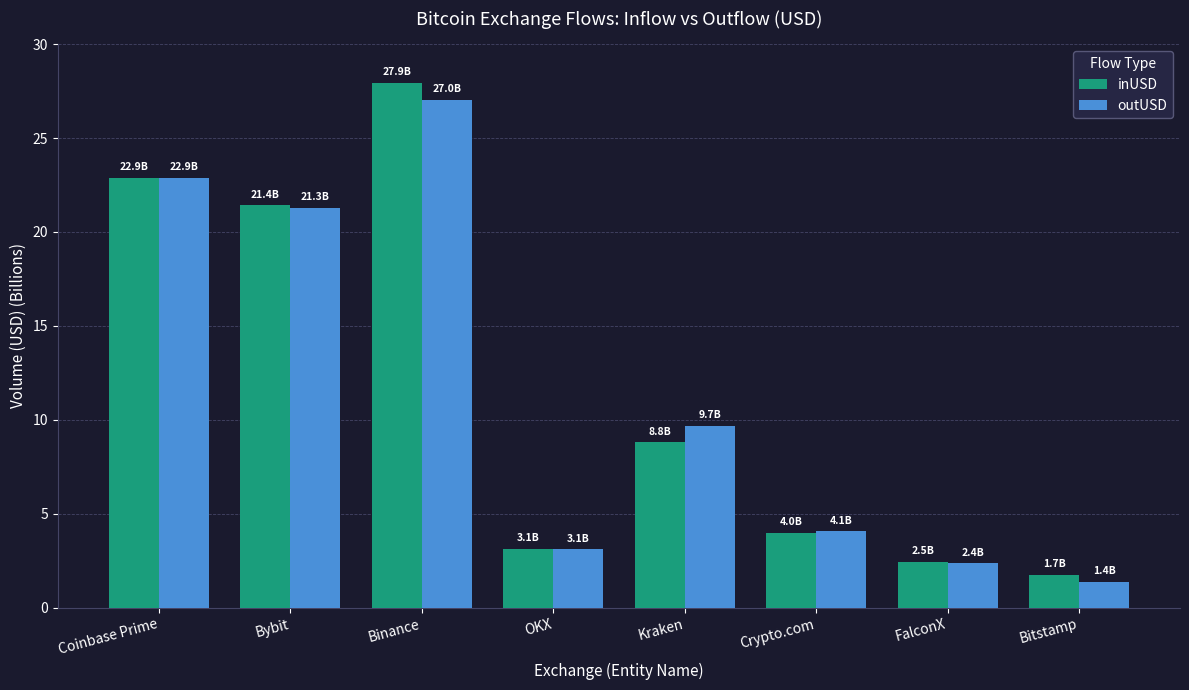

Reading left to right, what are all the values shown in this chart?

inUSD: 22.9	21.4	27.9	3.1	8.8	4.0	2.5	1.7
outUSD: 22.9	21.3	27.0	3.1	9.7	4.1	2.4	1.4